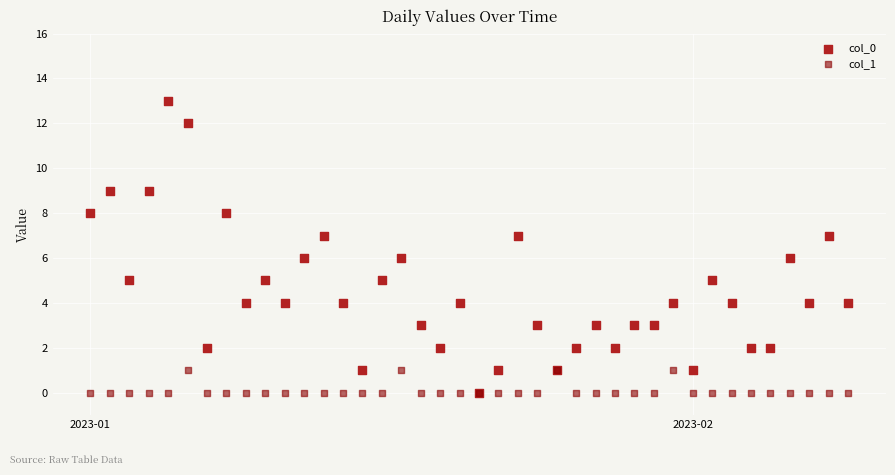

Which series contains the highest Y value?

col_0